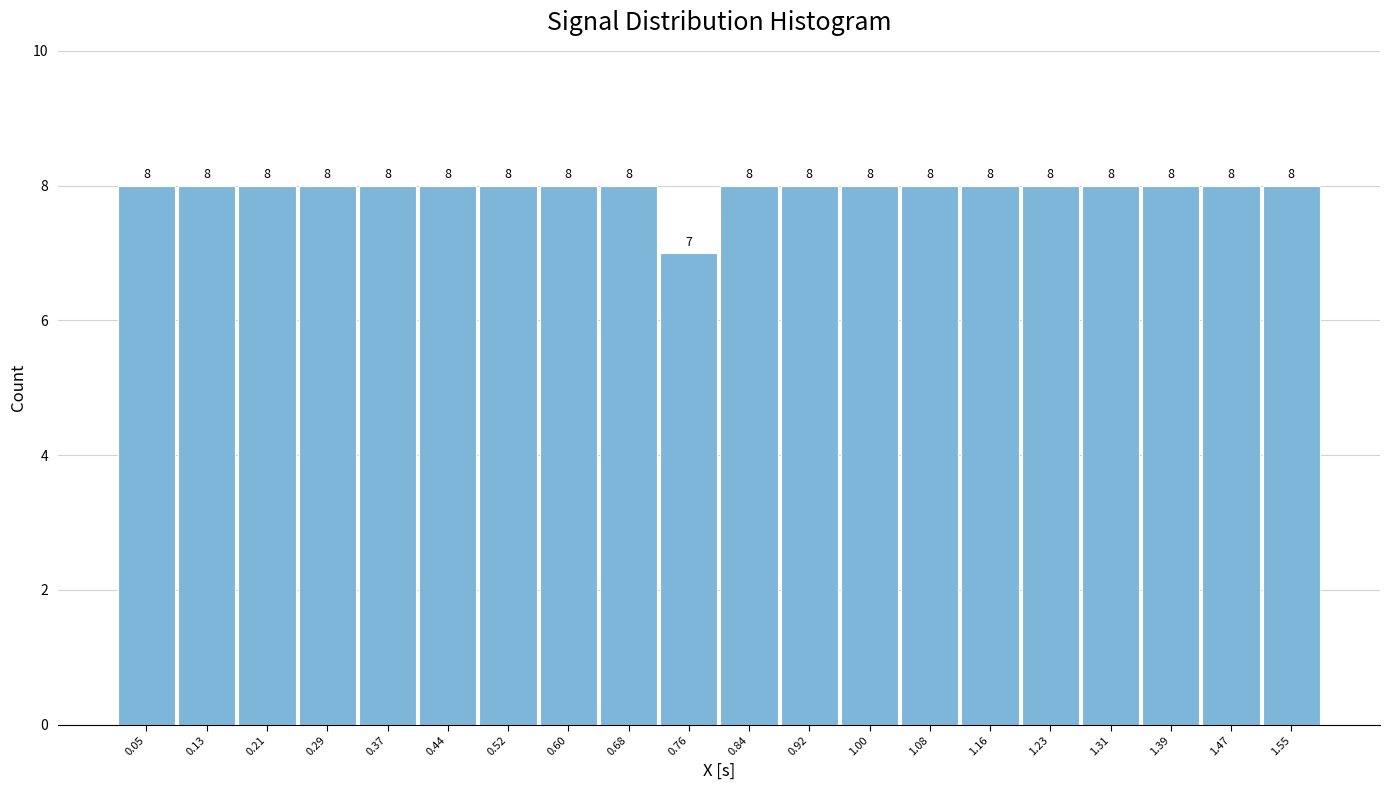

Reading left to right, what are all the values shown in this chart?

0.05=8	0.13=8	0.21=8	0.29=8	0.37=8	0.44=8	0.52=8	0.60=8	0.68=8	0.76=7	0.84=8	0.92=8	1.00=8	1.08=8	1.16=8	1.23=8	1.31=8	1.39=8	1.47=8	1.55=8